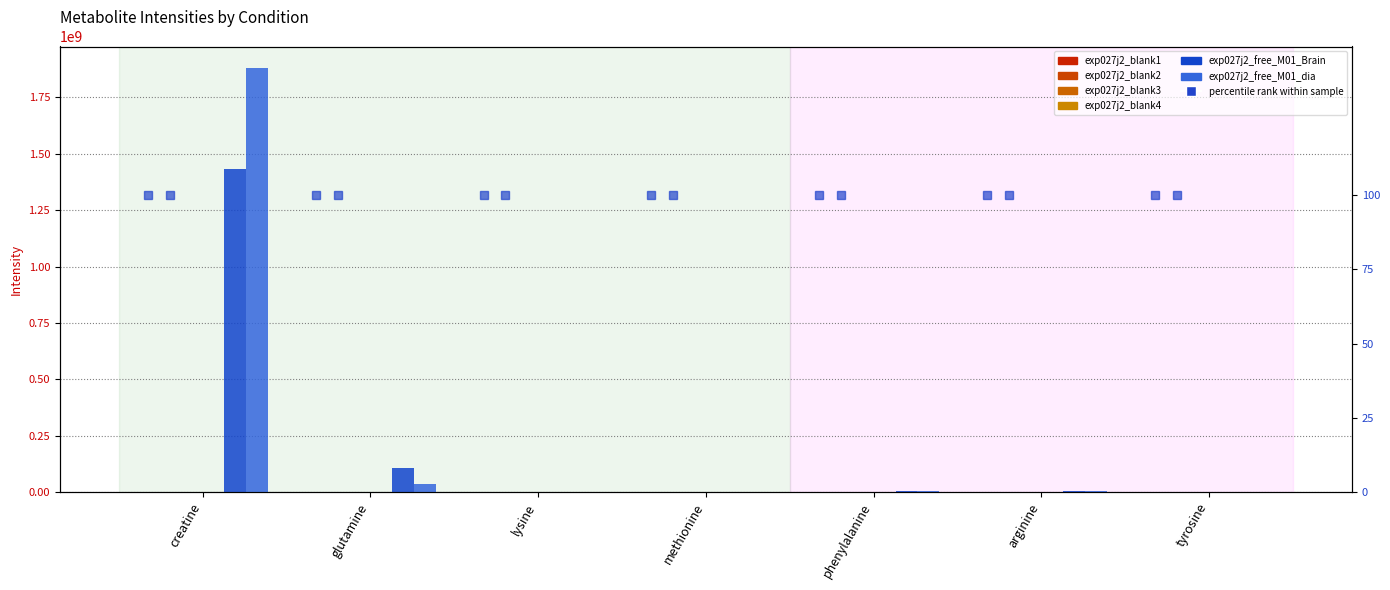

Is it true that exp027j2_blank1 equals 3586.0 at lysine?

False